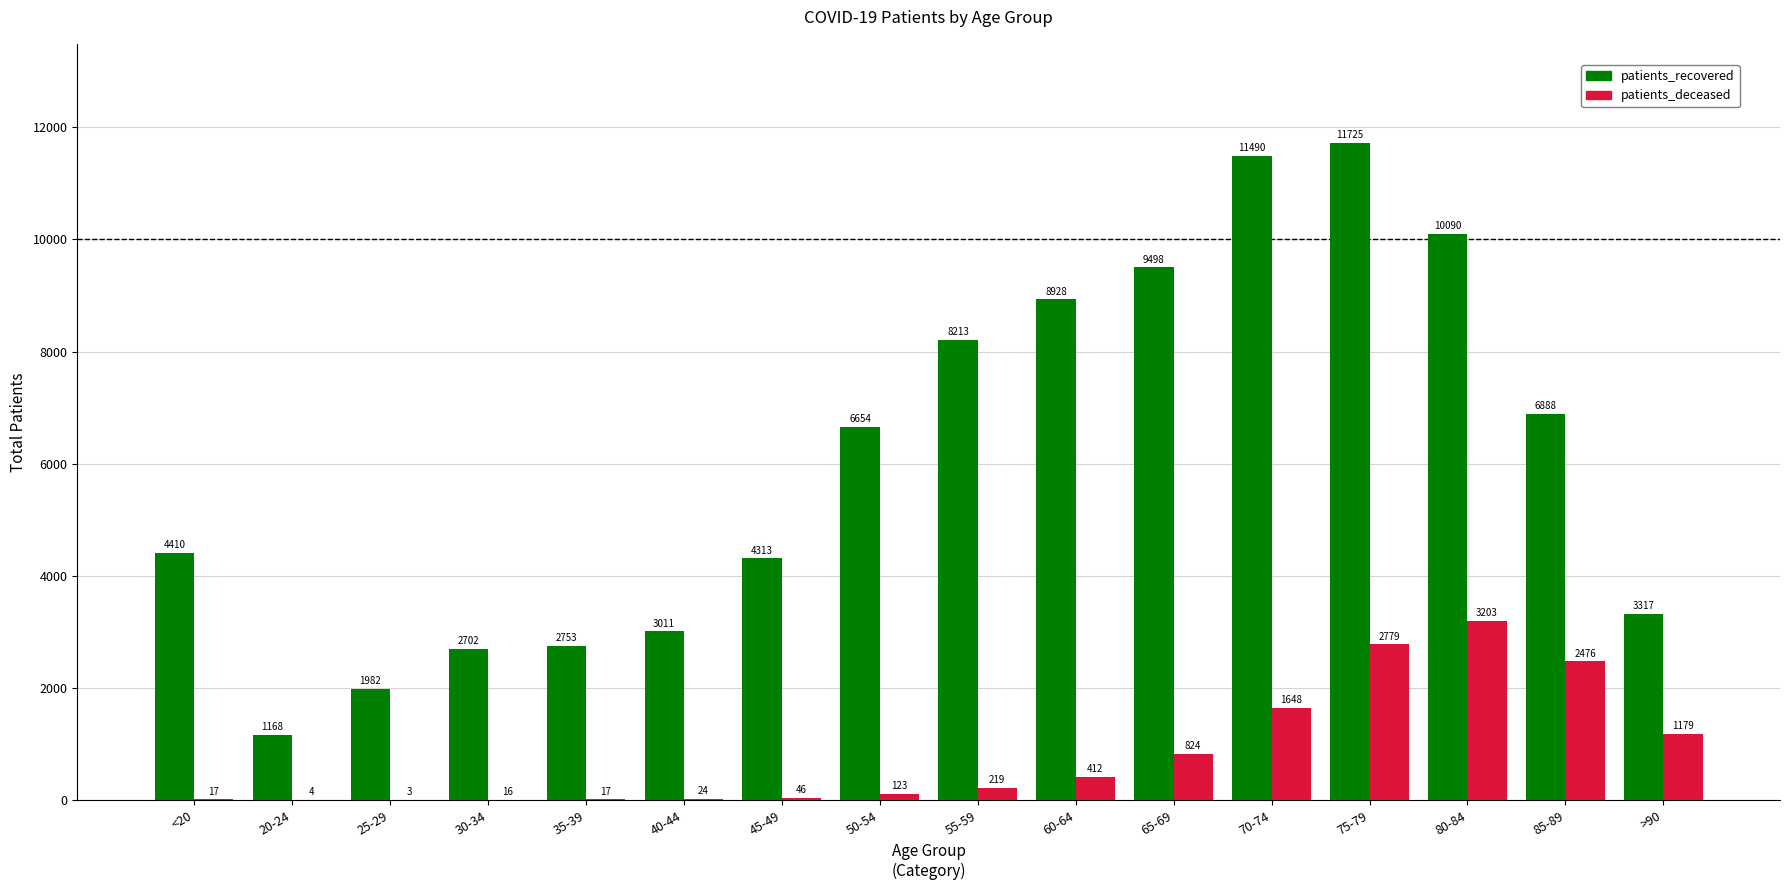

What is the sum of the patients_deceased values at <20 and 55-59?

236